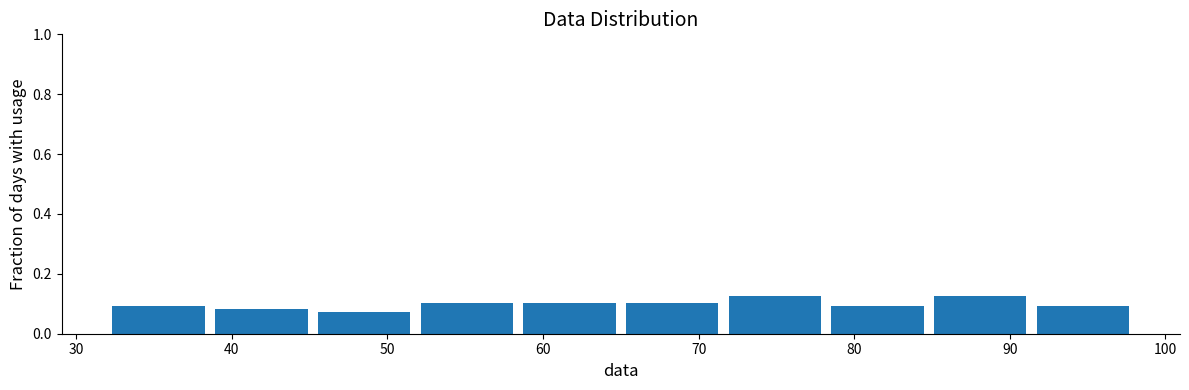

How tall is the bar that spans 65.0 to 71.6 on the x-axis? Neither the bar edges nor the heights are printed on the chart, so give them approximately, as read against the axes.

0.10